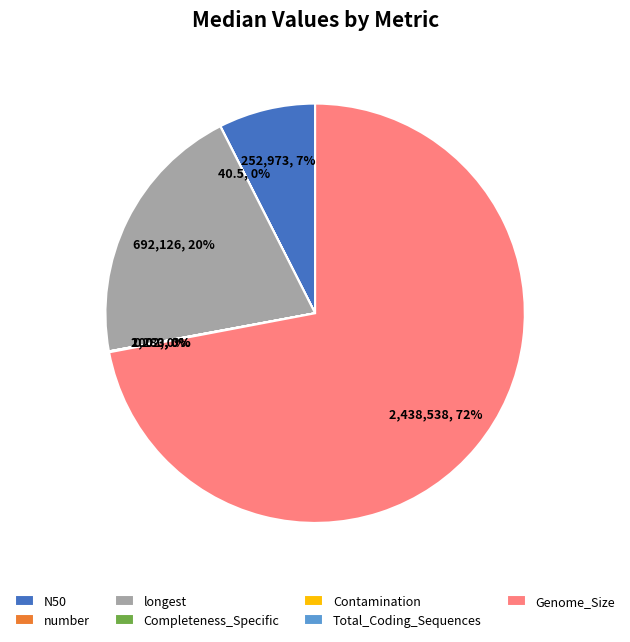

To the nearest percent, what is the average slice percentage?

14%